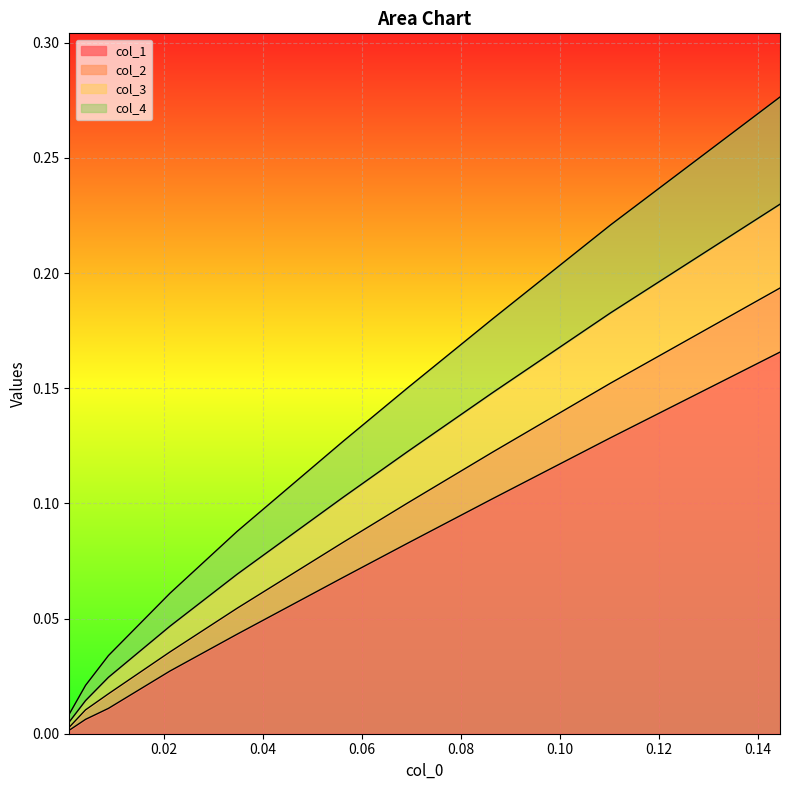

What is the difference between the second highest and minimum values in the col_3 series?

0.2